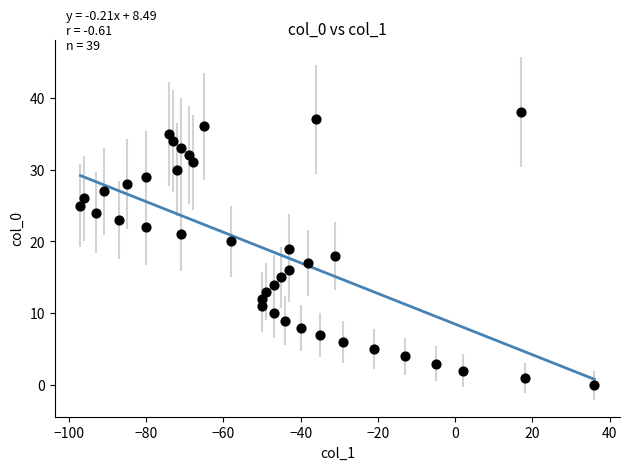

What is the range of Y values (max minus min)?

38